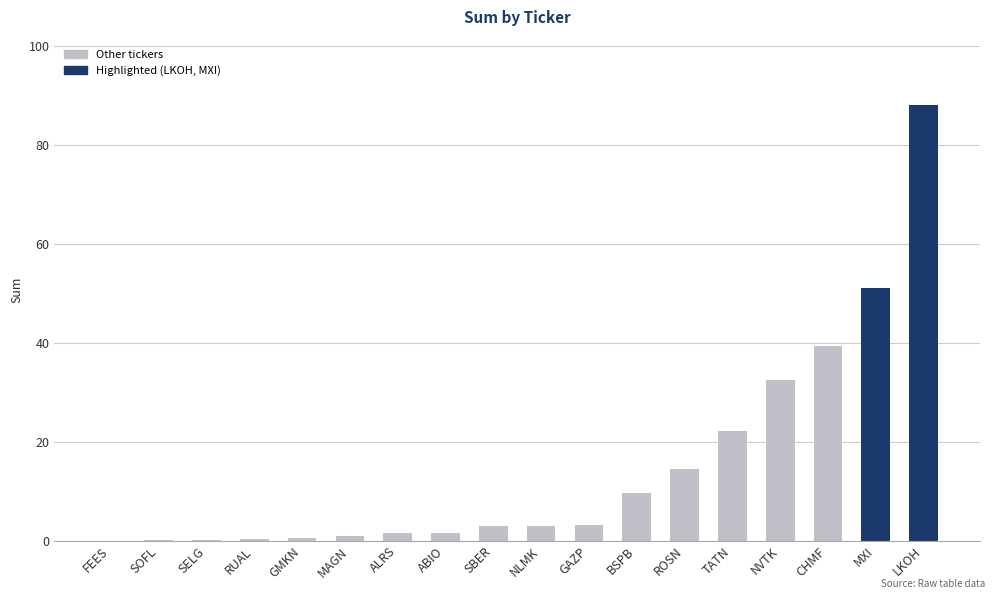

Where is the data nearest to the value 44?

CHMF